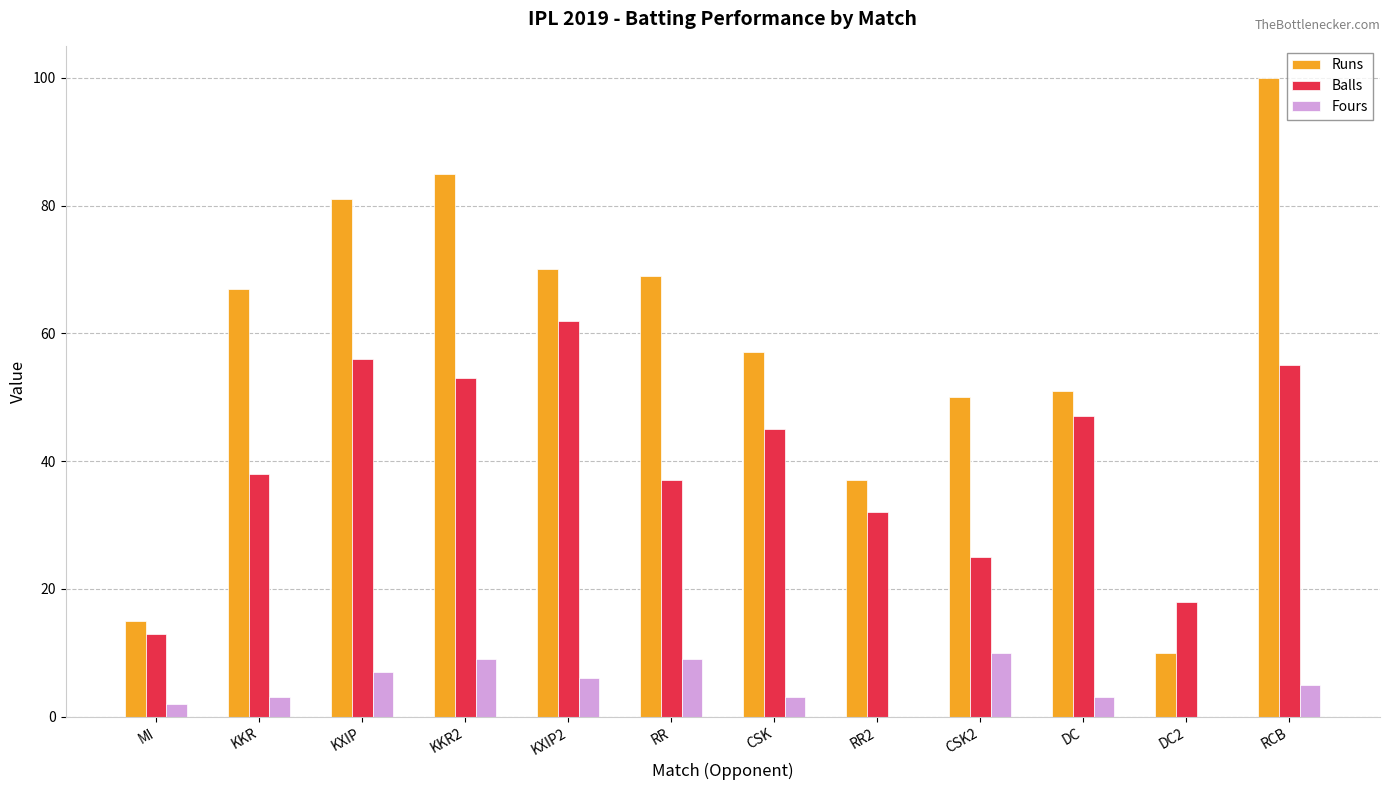

Is it true that Fours equals 3 at DC?

True